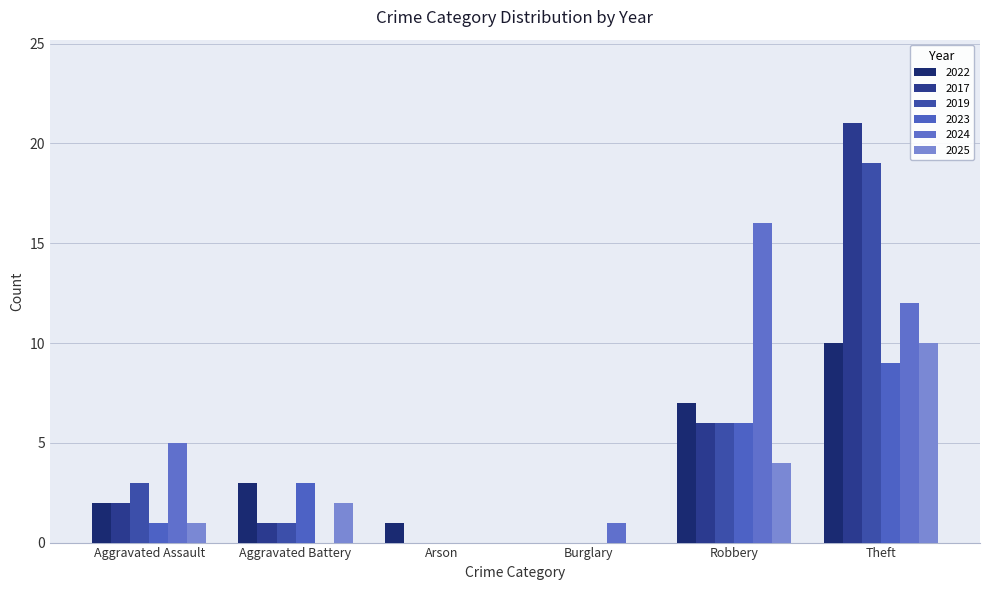

What are all the series names shown in the legend?

2022, 2017, 2019, 2023, 2024, 2025